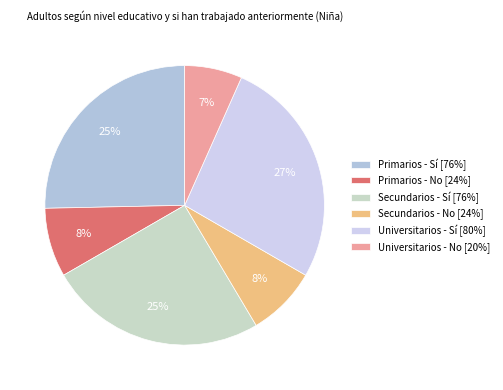

To the nearest percent, what is the difference between the largest and smallest slice percentages?

20%